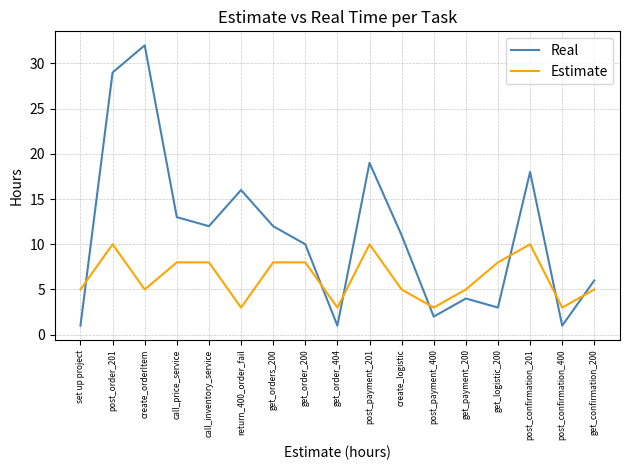

Which series has the largest range (max minus min)?

Real